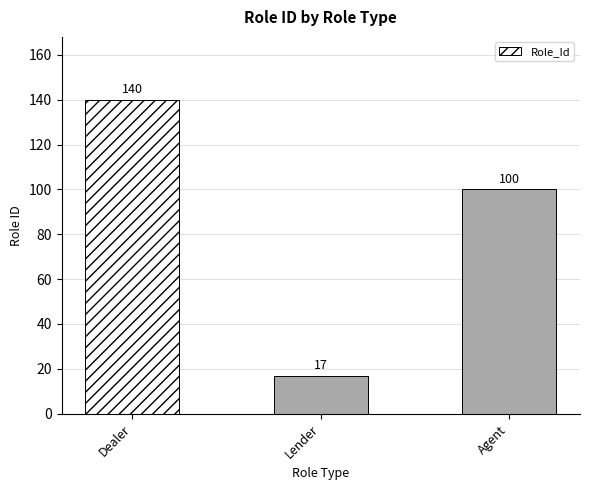

Which category has the highest value across all series?

Dealer